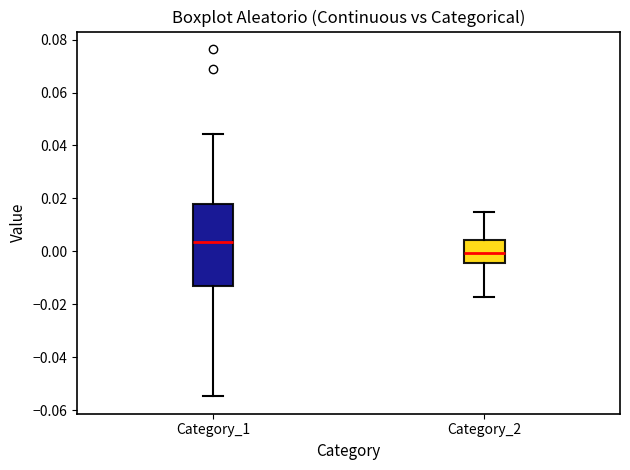

Where is the upper edge of the box for Category_2 on the y-axis? The values are not printed on the chart, so give them approximately, as read against the axis.

0.004